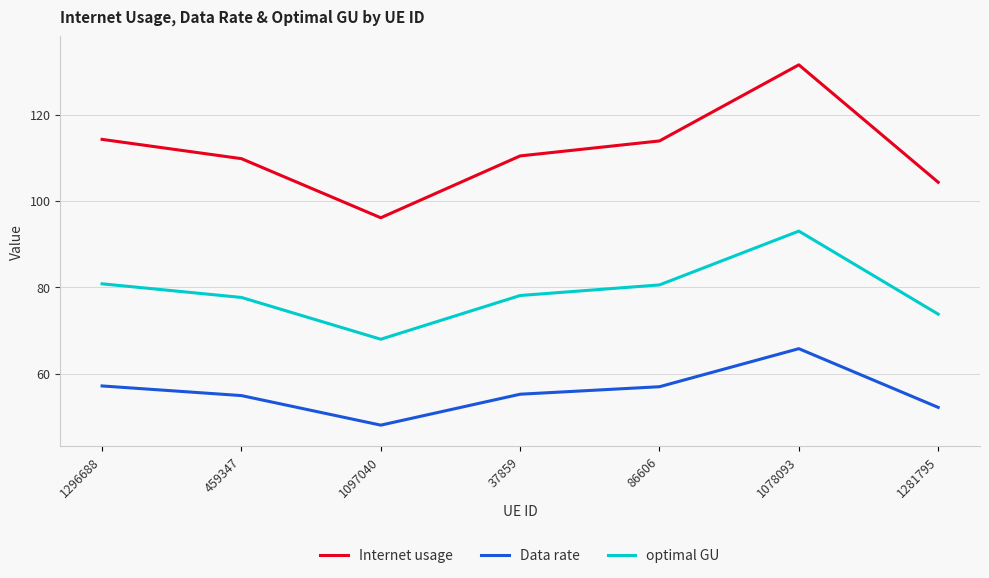

Does the chart have visible grid lines?

Yes